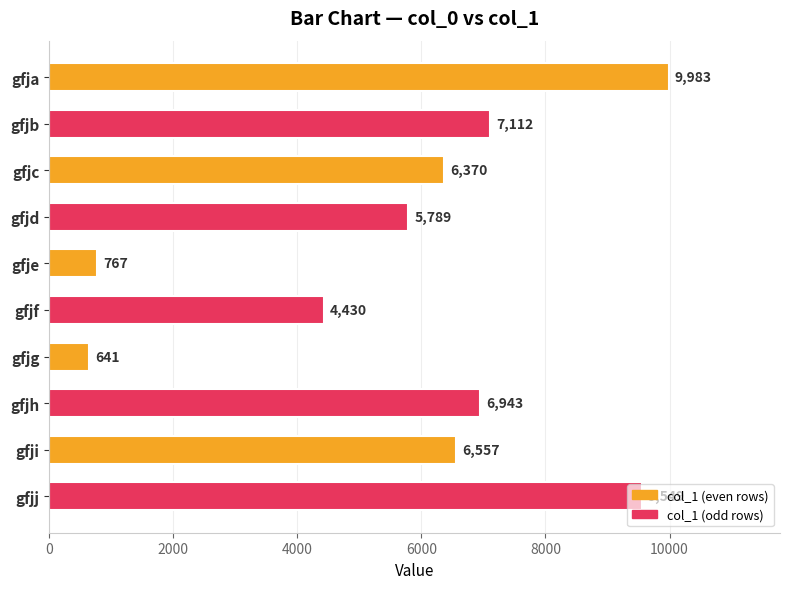

What is the average value?

5814